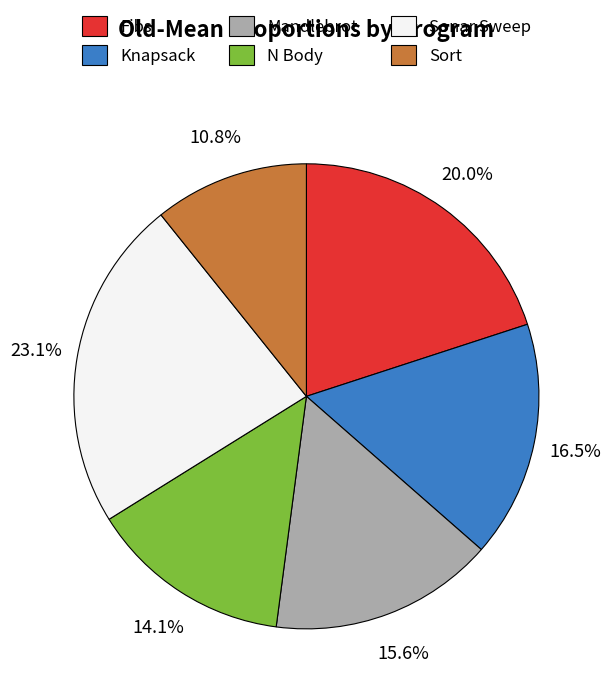

Does Sort account for over 50% of the chart?

No